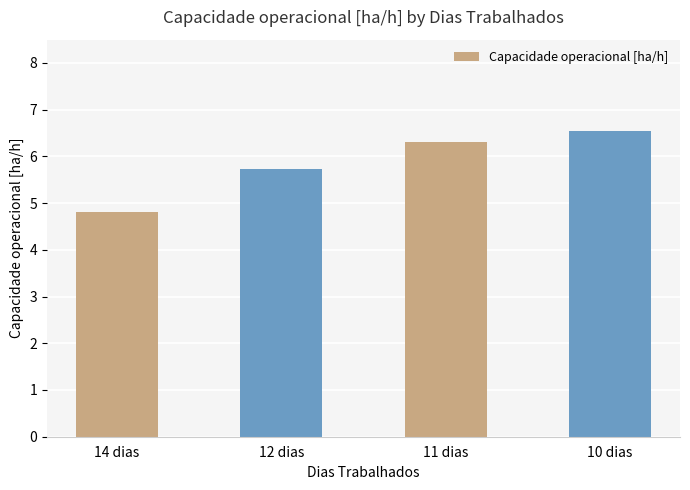

Rank the categories by value from highest to lowest.

10 dias, 11 dias, 12 dias, 14 dias